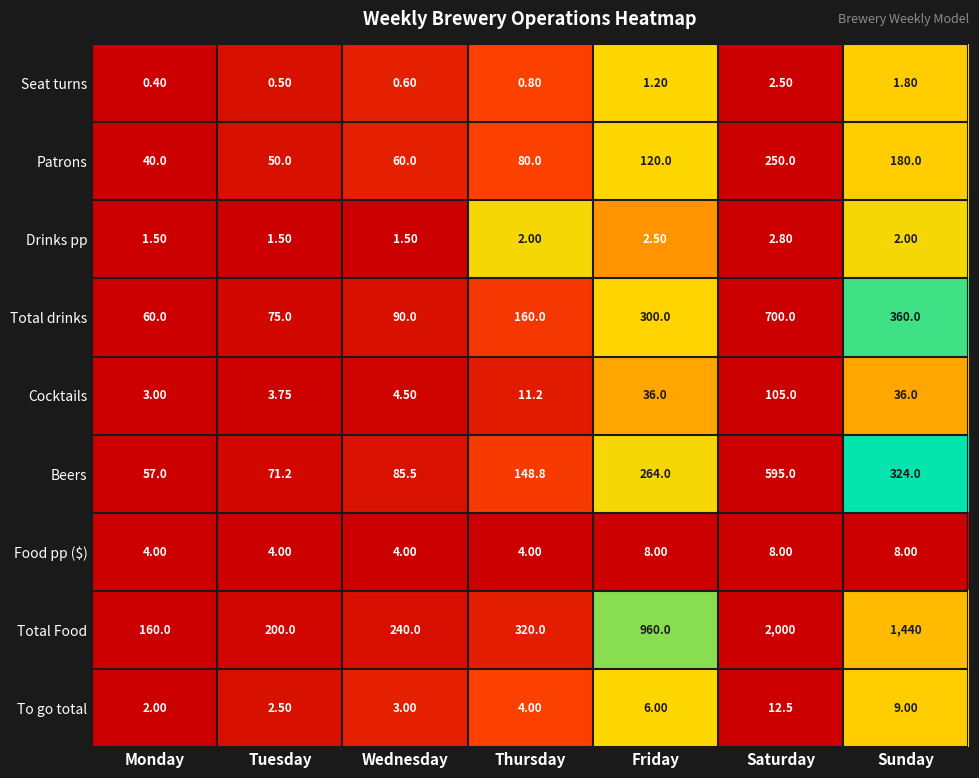

How many series are shown in this chart?

9